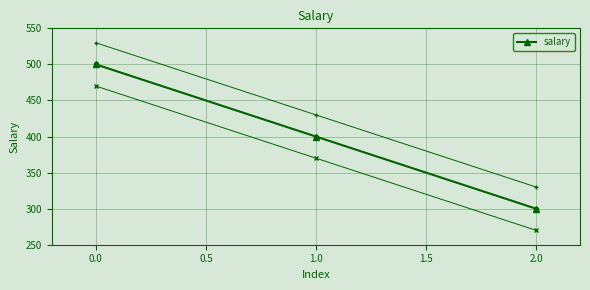

What is the sum of all values?

1200